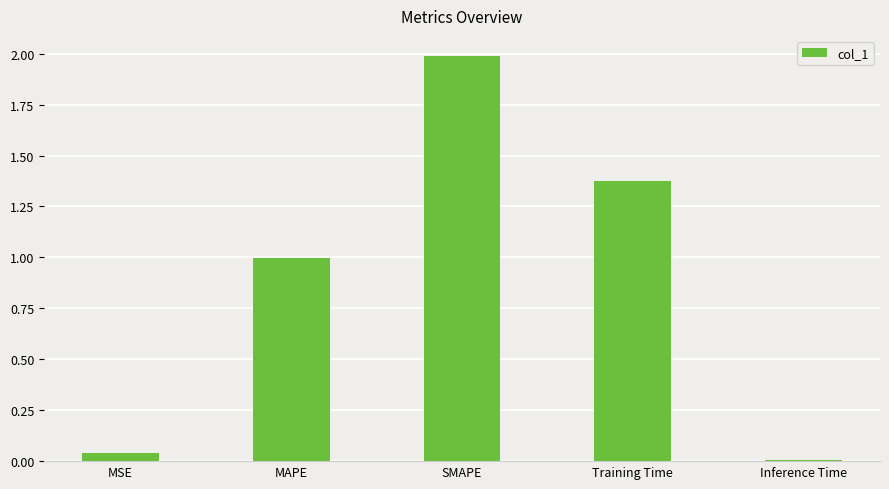

What is the difference between the maximum and second lowest values?

1.9